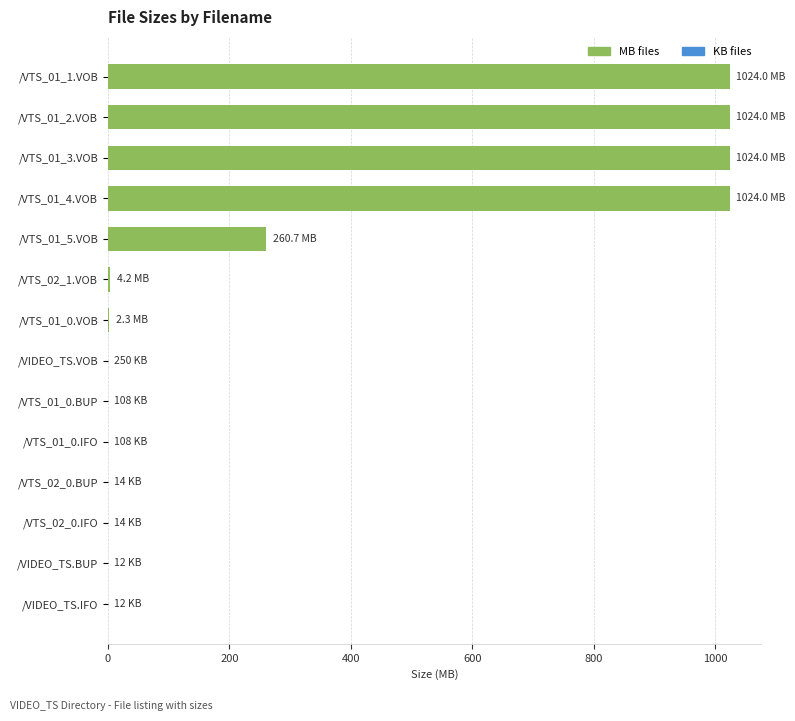

The chart shows a value of 2.3 at /VTS_01_0.VOB. True or false?

True